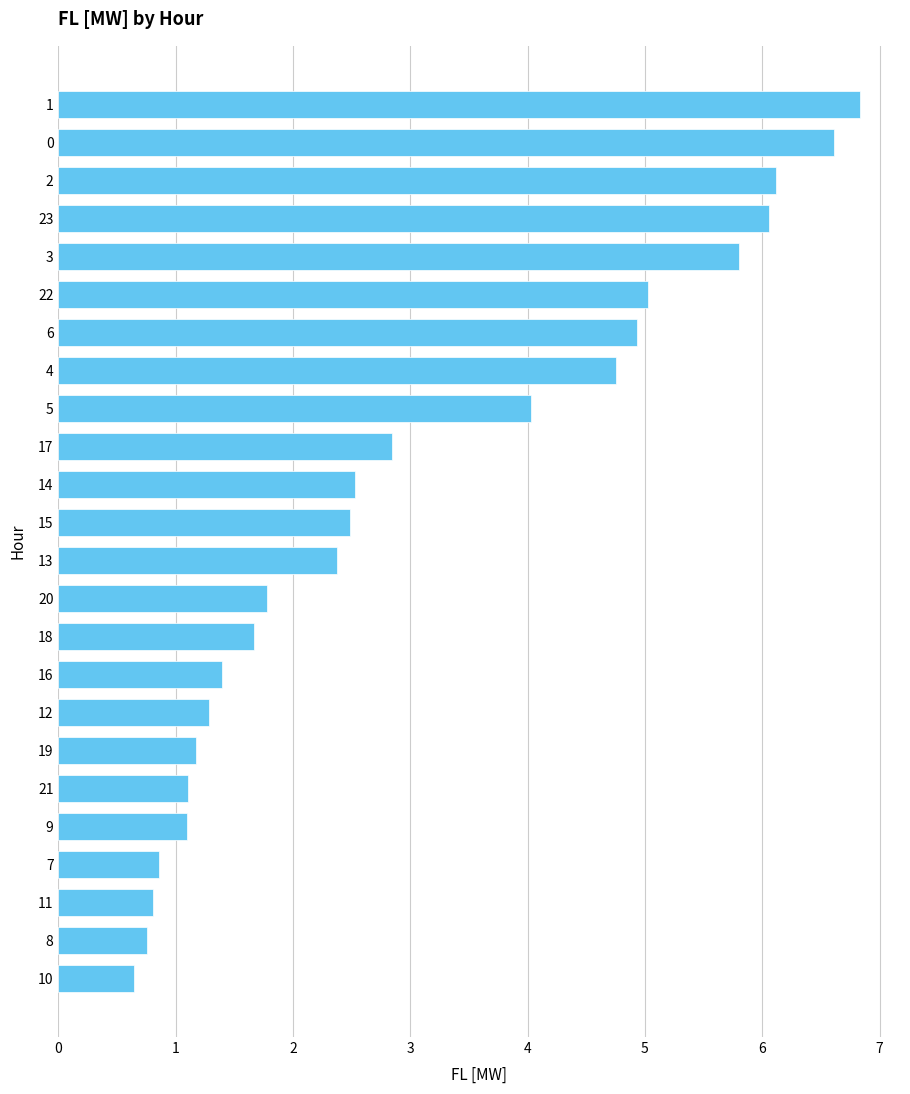

What is the difference between the second highest and minimum values?

6.0